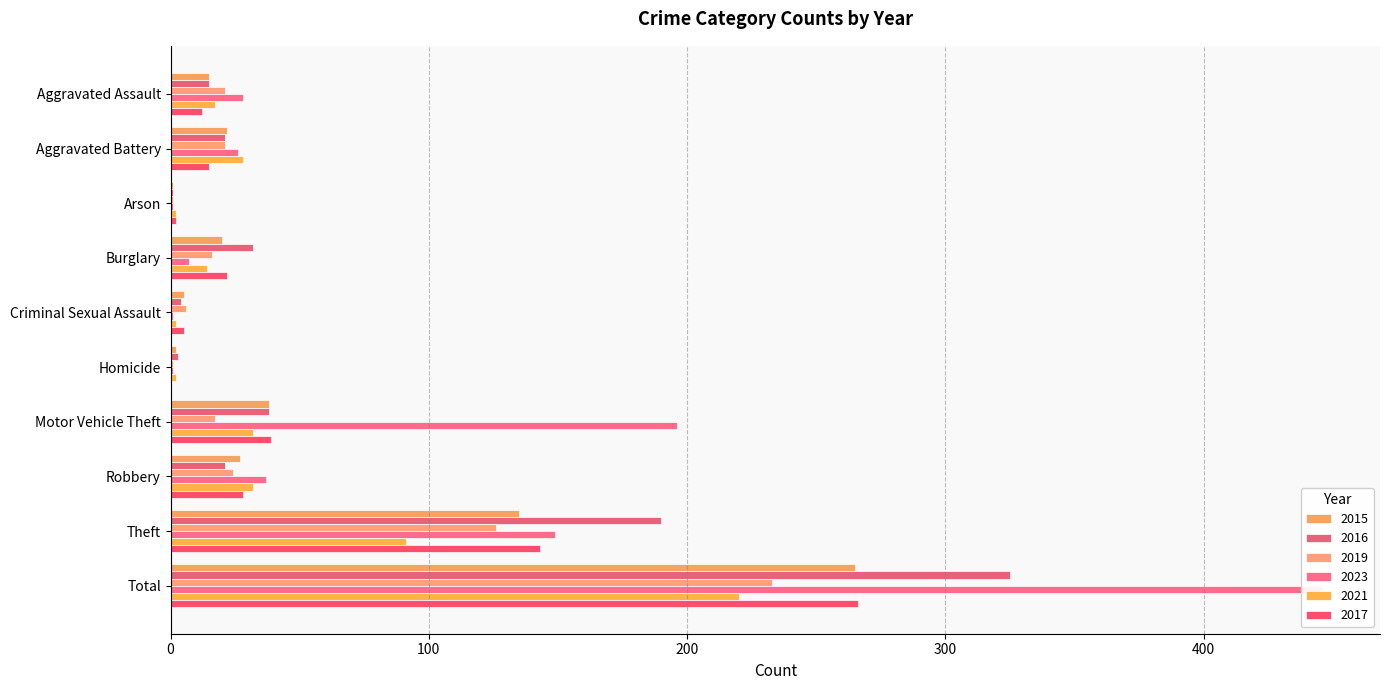

At which label is 2021 closest to 111?

Theft